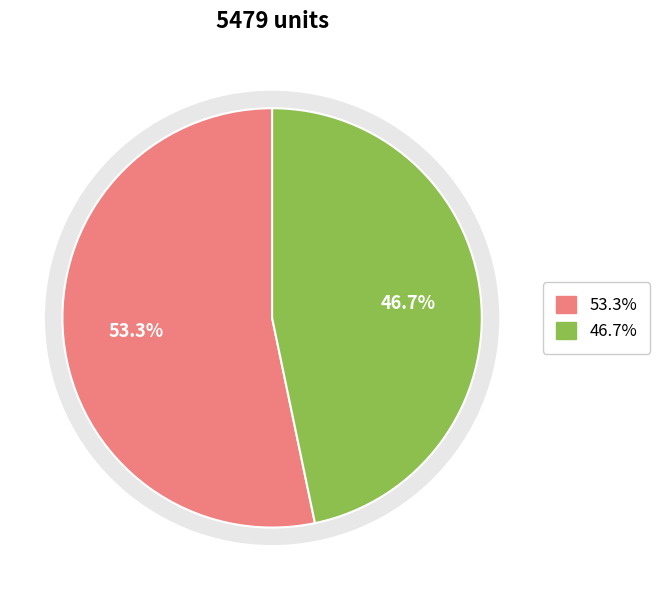

To the nearest percent, what is the difference between the largest and smallest slice percentages?

7%